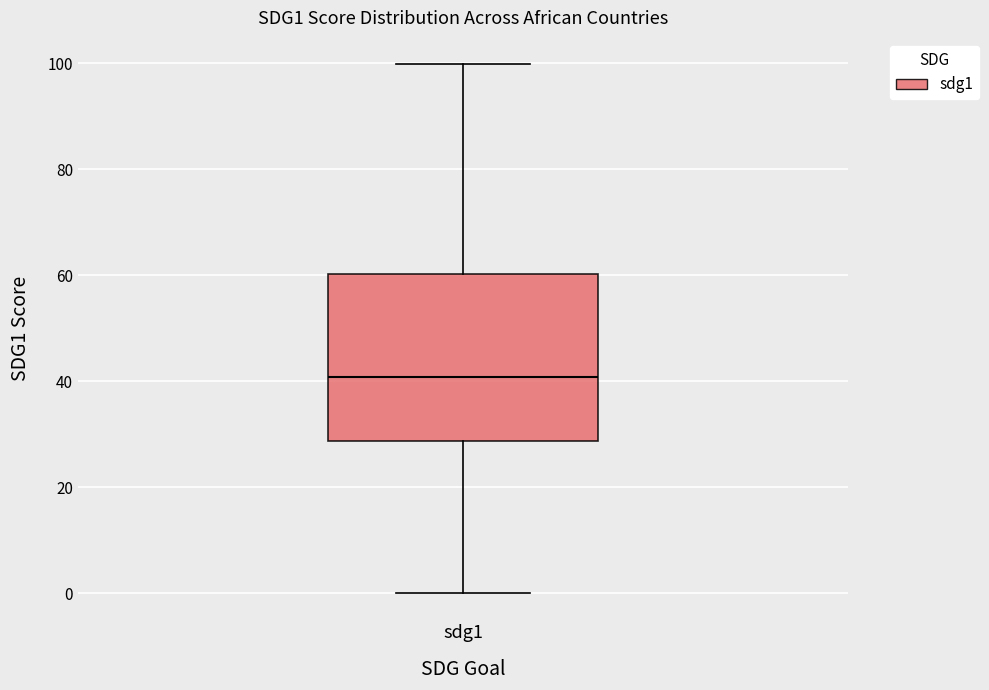

Transcribe this box plot: give where the median line is, the range the box spans, and where the two whiskers end, as read against the y-axis. The values are not printed on the chart, so give them approximately, as read against the axis.

median 40, box 28 to 60, whiskers 0 to 100